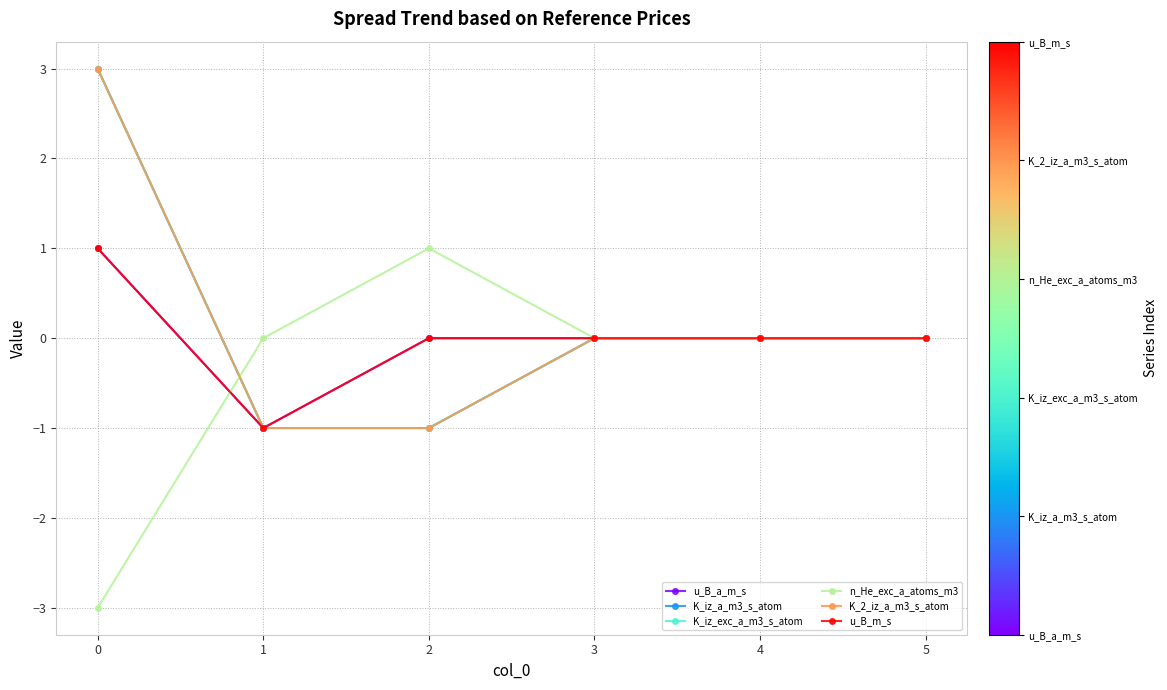

What is the difference between the maximum and minimum values in the n_He_exc_a_atoms_m3 series?

4